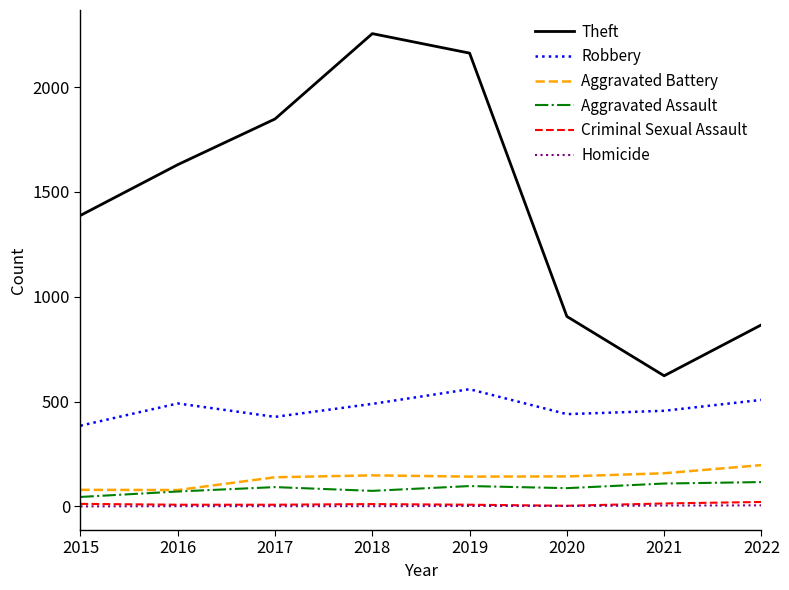

Which series has the largest total across all categories?

Theft